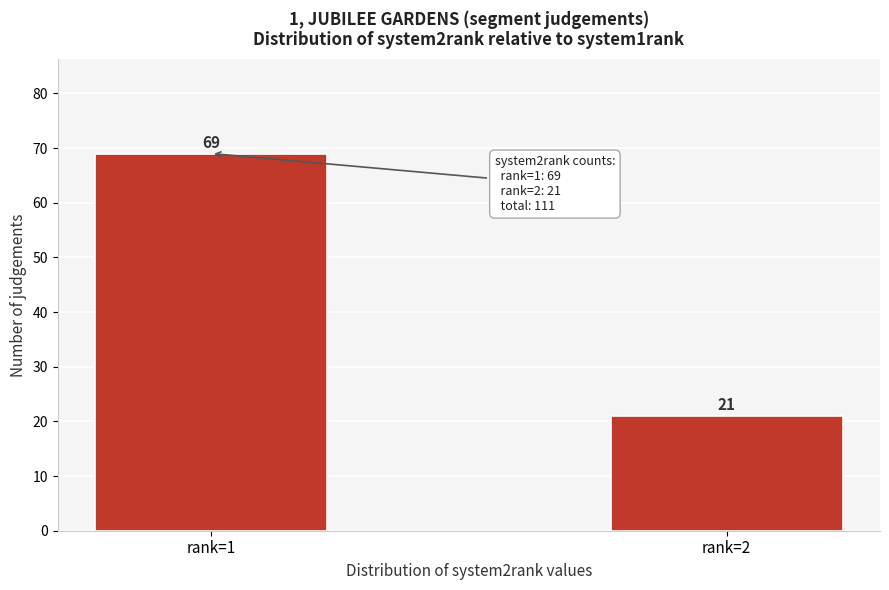

Reading right to left, list all the values displayed in this chart.

21	69